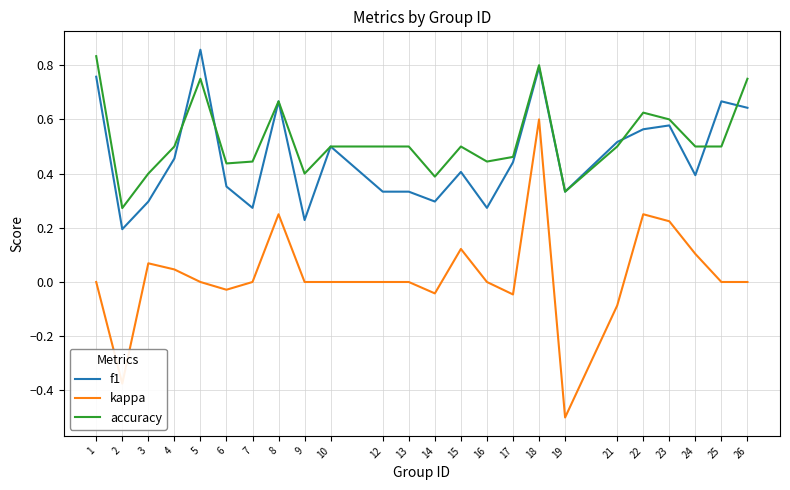

True or false: kappa and f1 cross at least once.

False